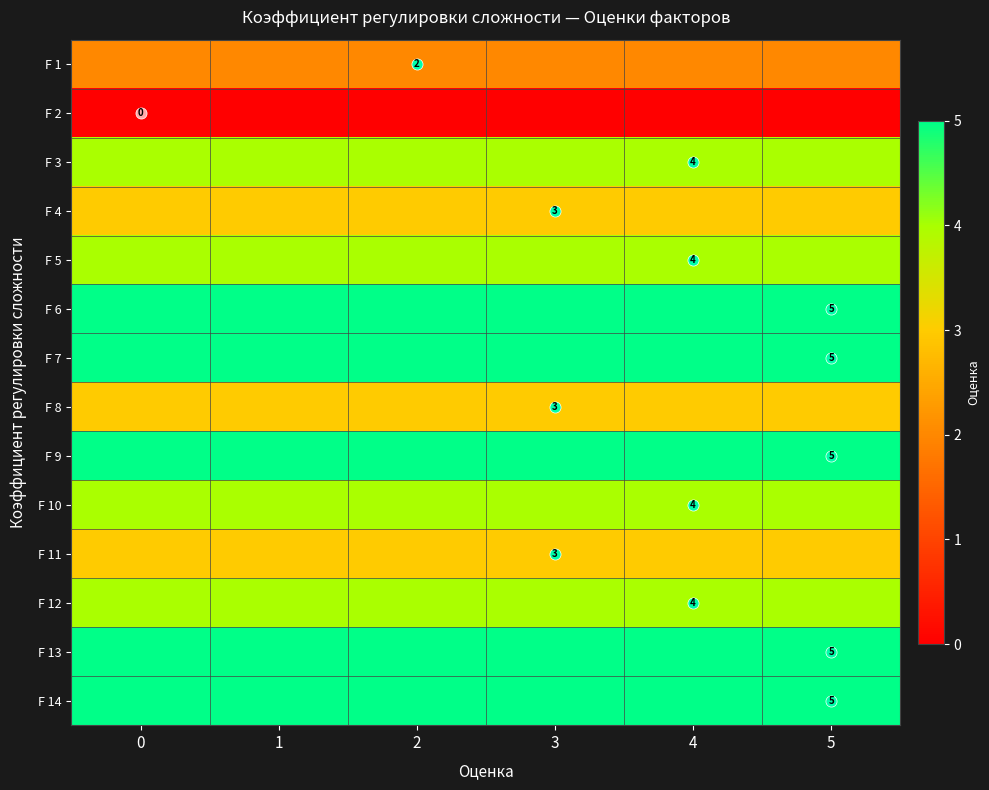

What is the sum of the F 1 values at 1 and 5?

4